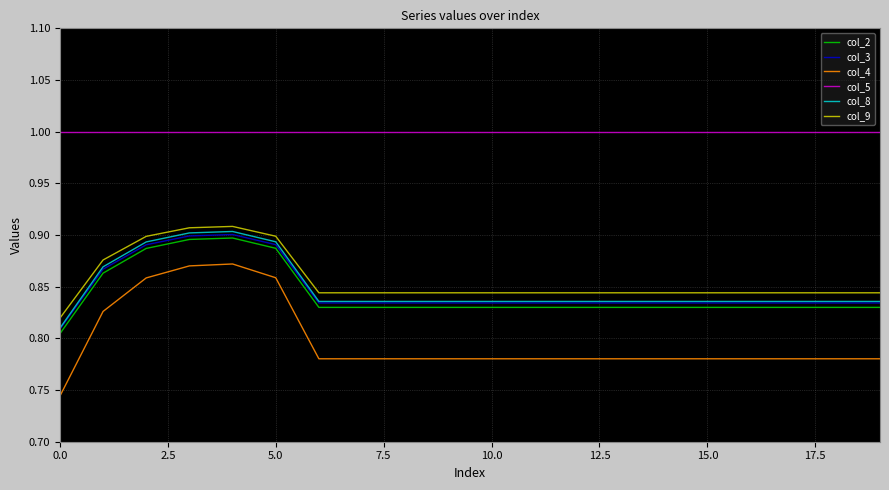

True or false: col_5 and col_9 cross at least once.

False